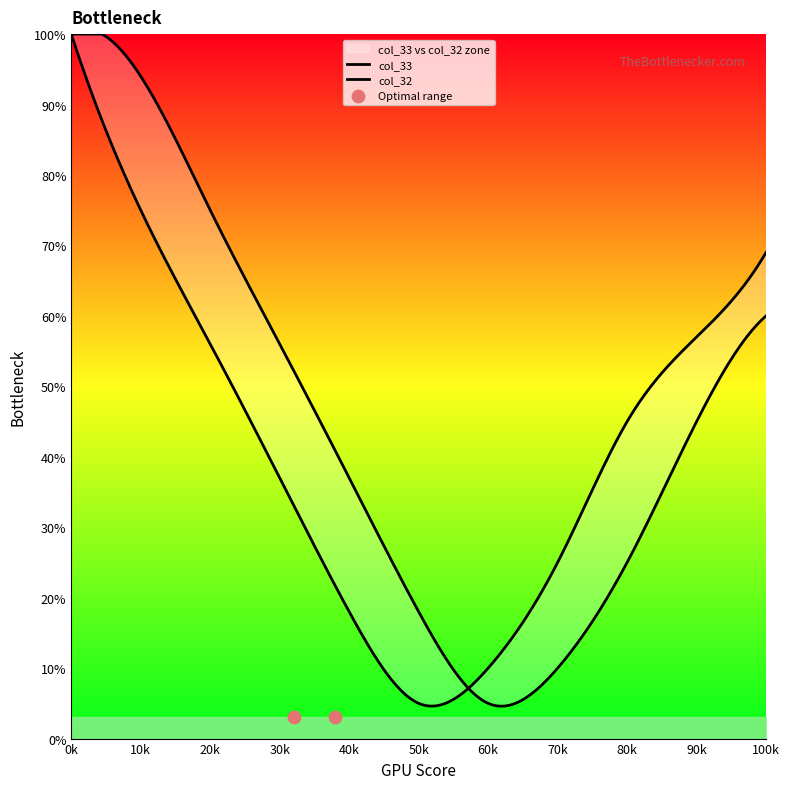

Which series has the widest spread of Y values?

col_33